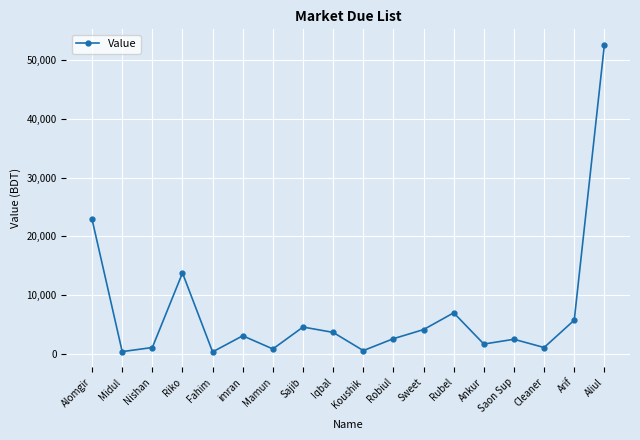

What value does the data have at Sajib?

4580